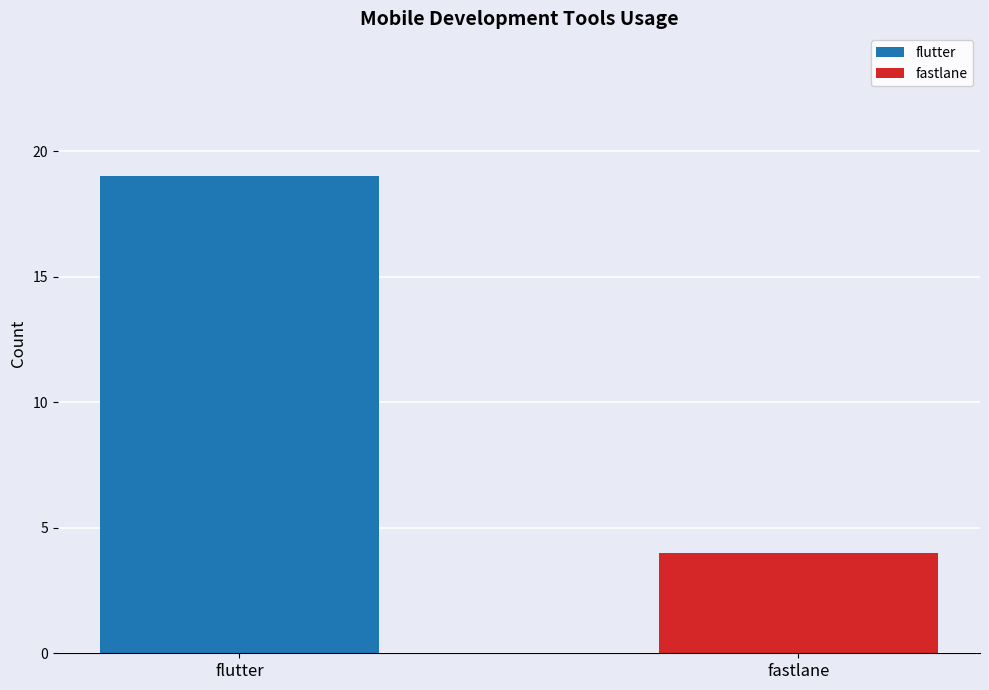

Which series has the widest spread of values?

flutter